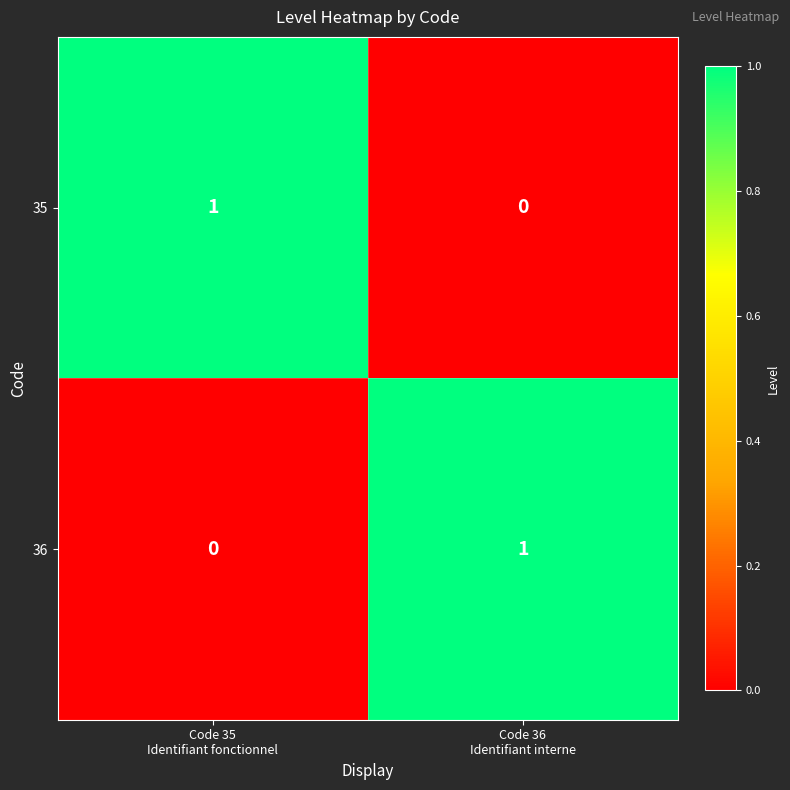

What is the maximum value shown in the chart?

1